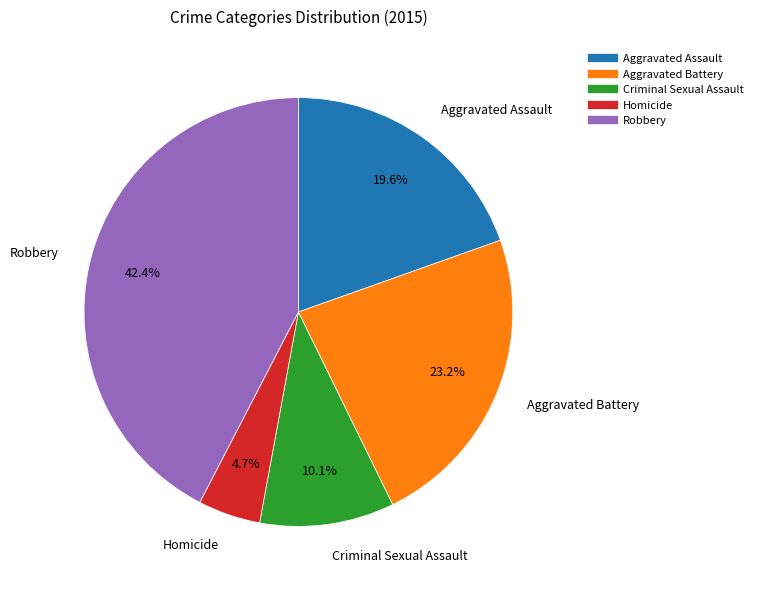

Count the number of slices in the pie.

5